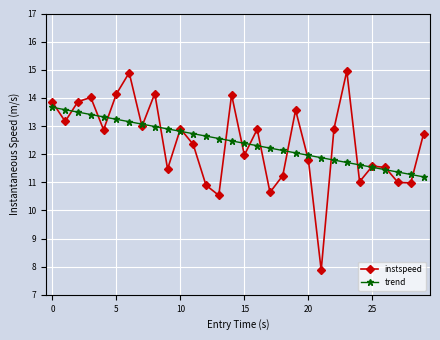

Rank the series by their maximum value, from lowest to highest.

trend, instspeed